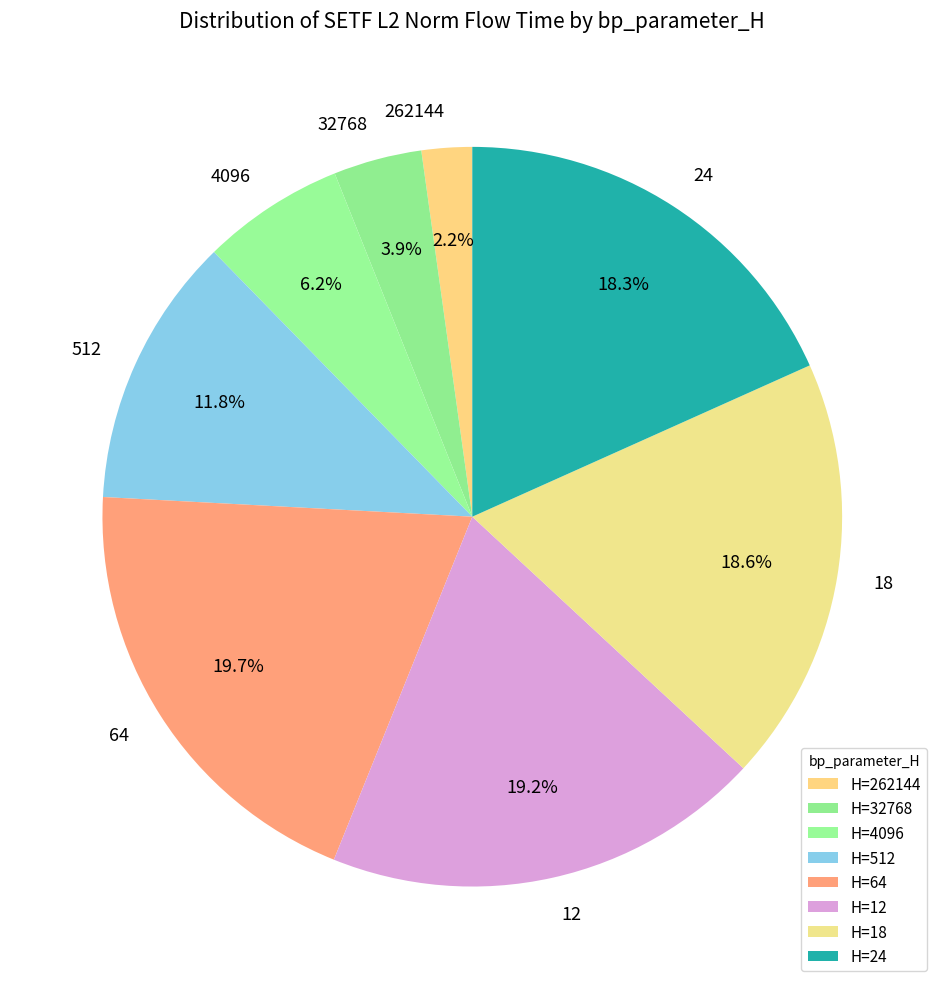

To the nearest percent, what percentage of the pie is 512?

12%